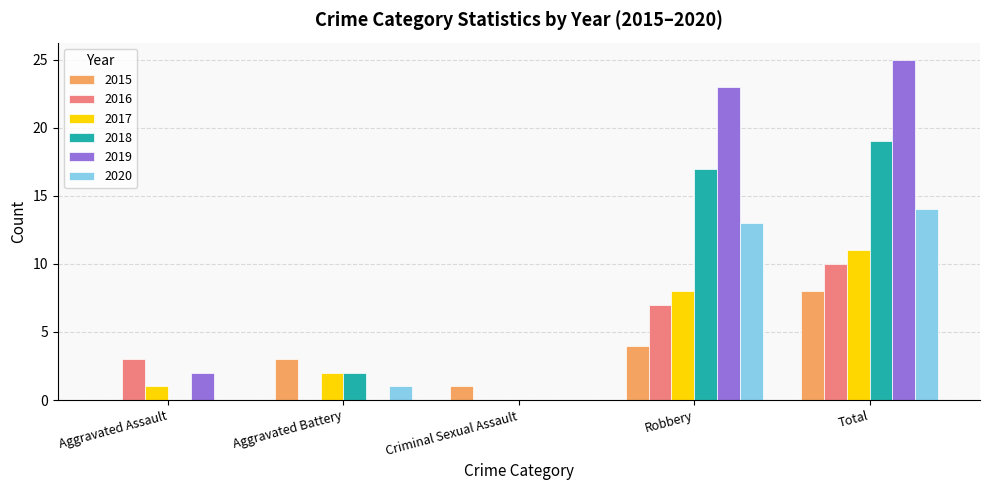

What is the sum of the 2015 values at Criminal Sexual Assault and Aggravated Assault?

1